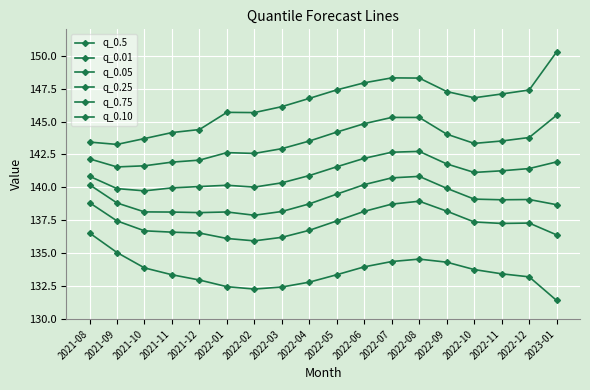

What position from the left is 2022-02?

7